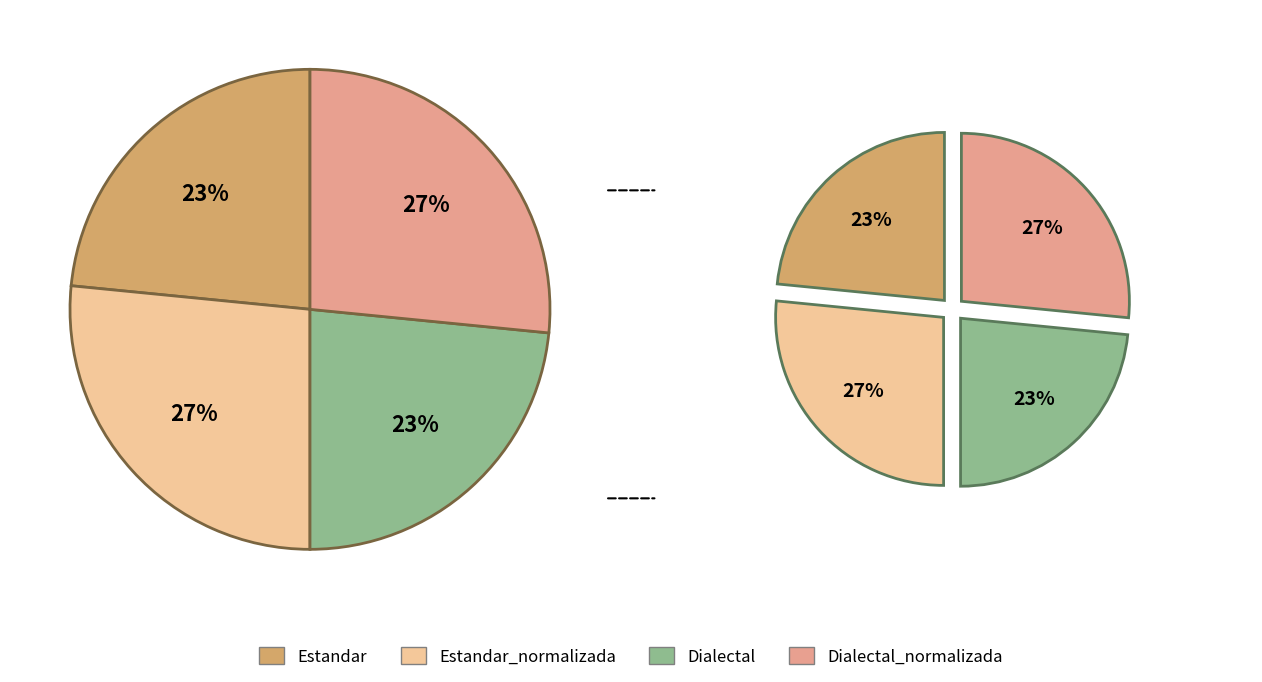

Is there any slice that represents more than half of the pie?

No